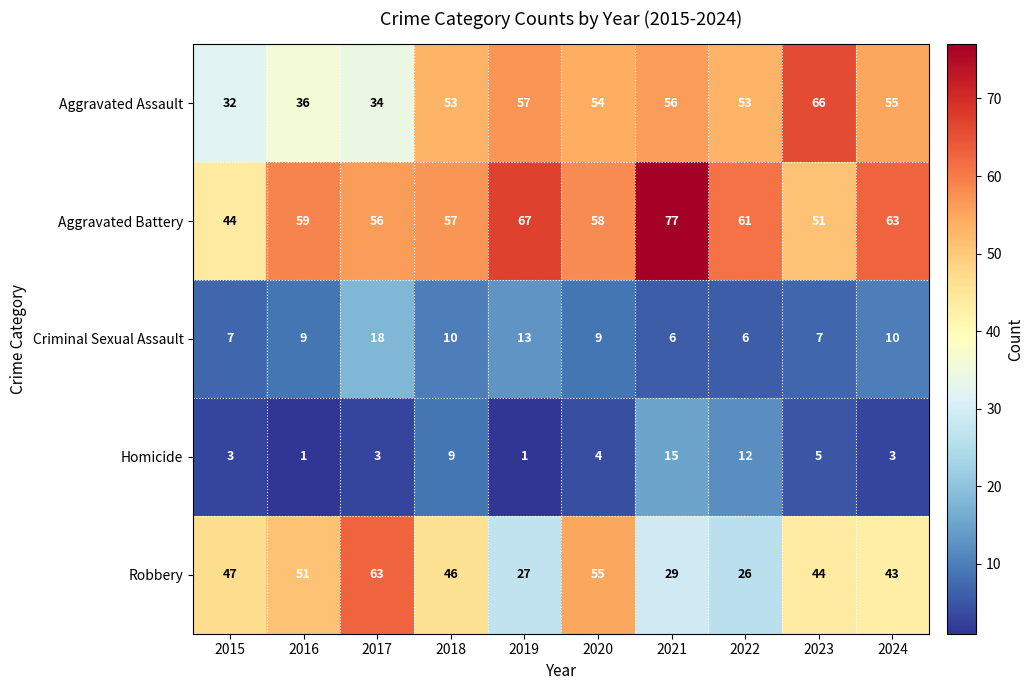

List the series in order of their peak value, highest first.

Aggravated Battery, Aggravated Assault, Robbery, Criminal Sexual Assault, Homicide